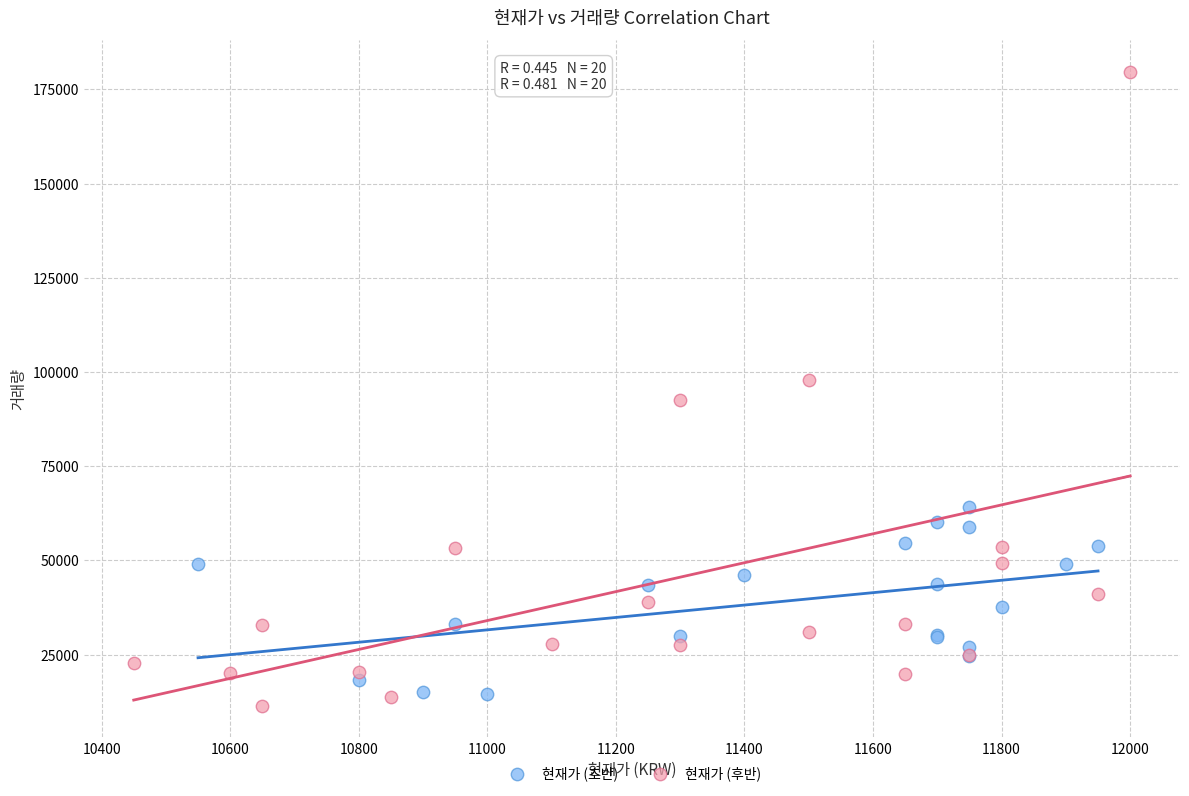

Which series reaches the maximum Y coordinate?

현재가 (후반)